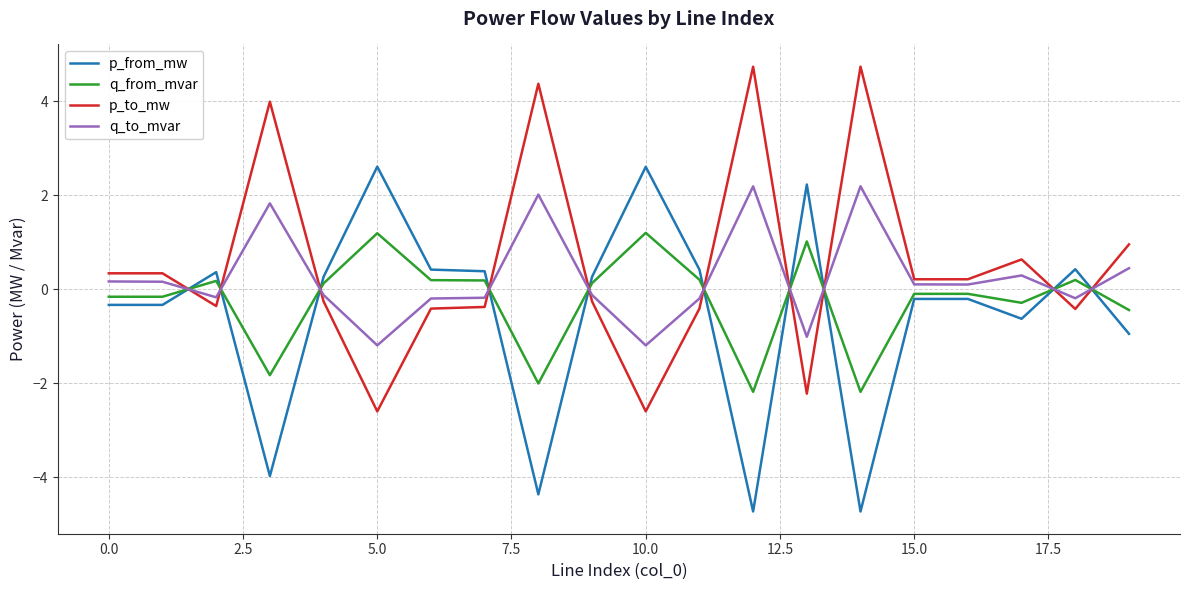

How many times do p_from_mw and q_to_mvar cross each other?

10